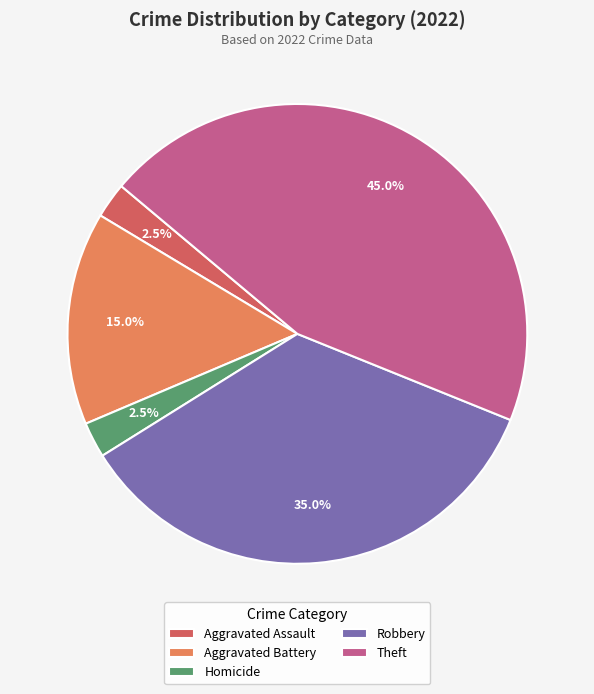

To the nearest percent, what portion does Theft represent?

45%